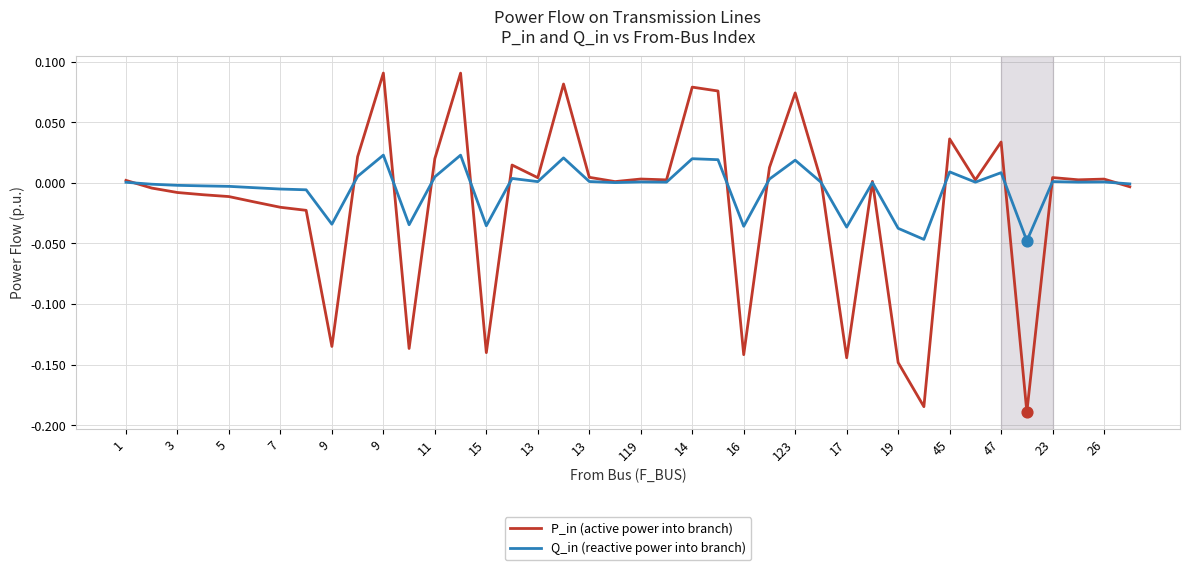

Rank the series by their maximum value, from lowest to highest.

Q_in (reactive power into branch), P_in (active power into branch)